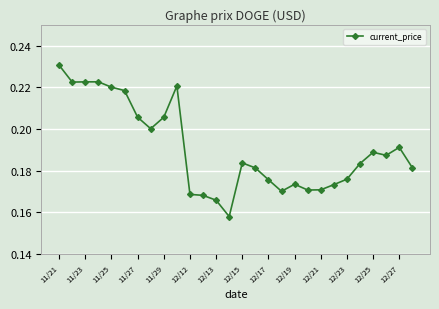

True or false: there are more than 1 points higher than both neighbors.

True